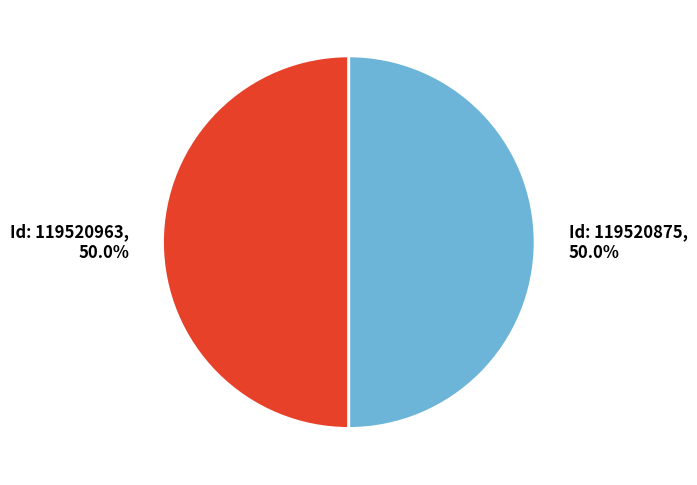

How many slices are in this pie chart?

2